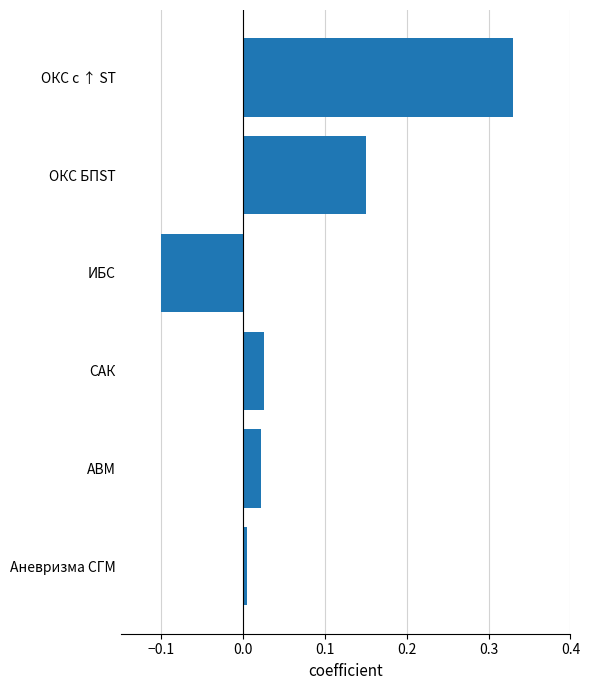

How many data points are less than 0?

1